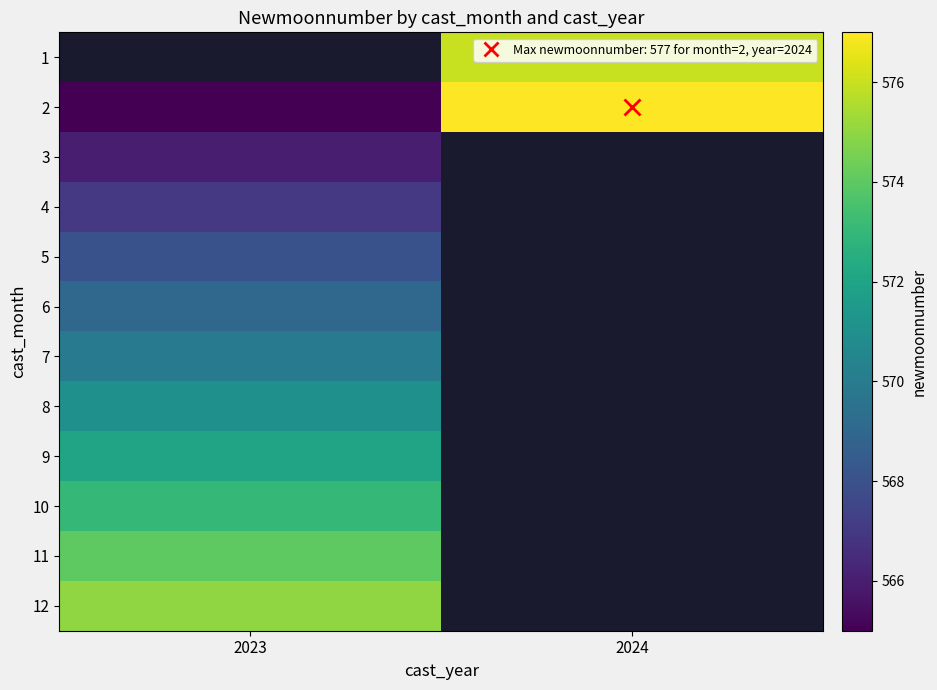

At 2024, list the series in order from smallest to largest.

1, 2, 3, 4, 5, 6, 7, 8, 9, 10, 11, 12